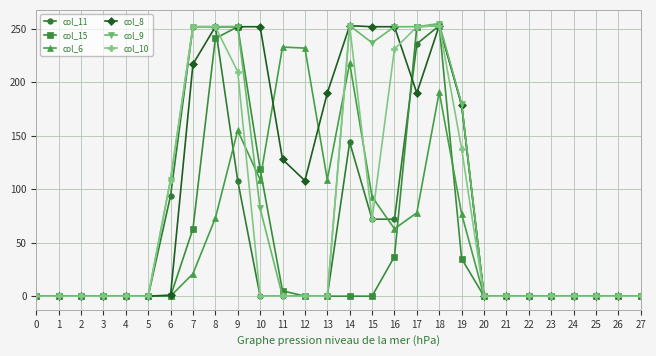

What is the difference between the maximum and minimum values in the col_10 series?

253